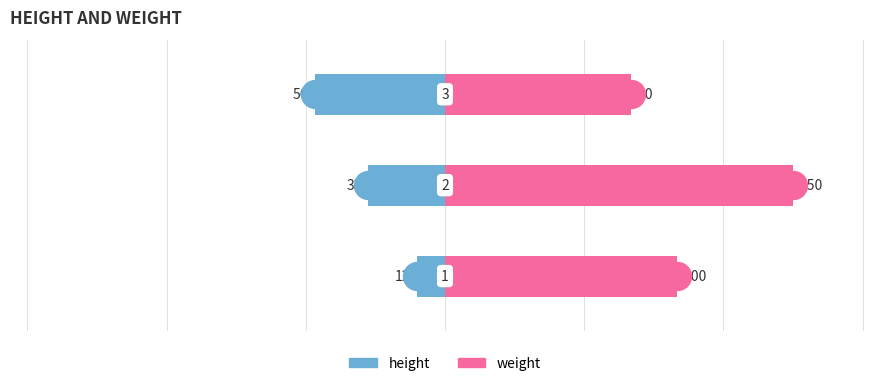

Which series has the largest total across all categories?

weight